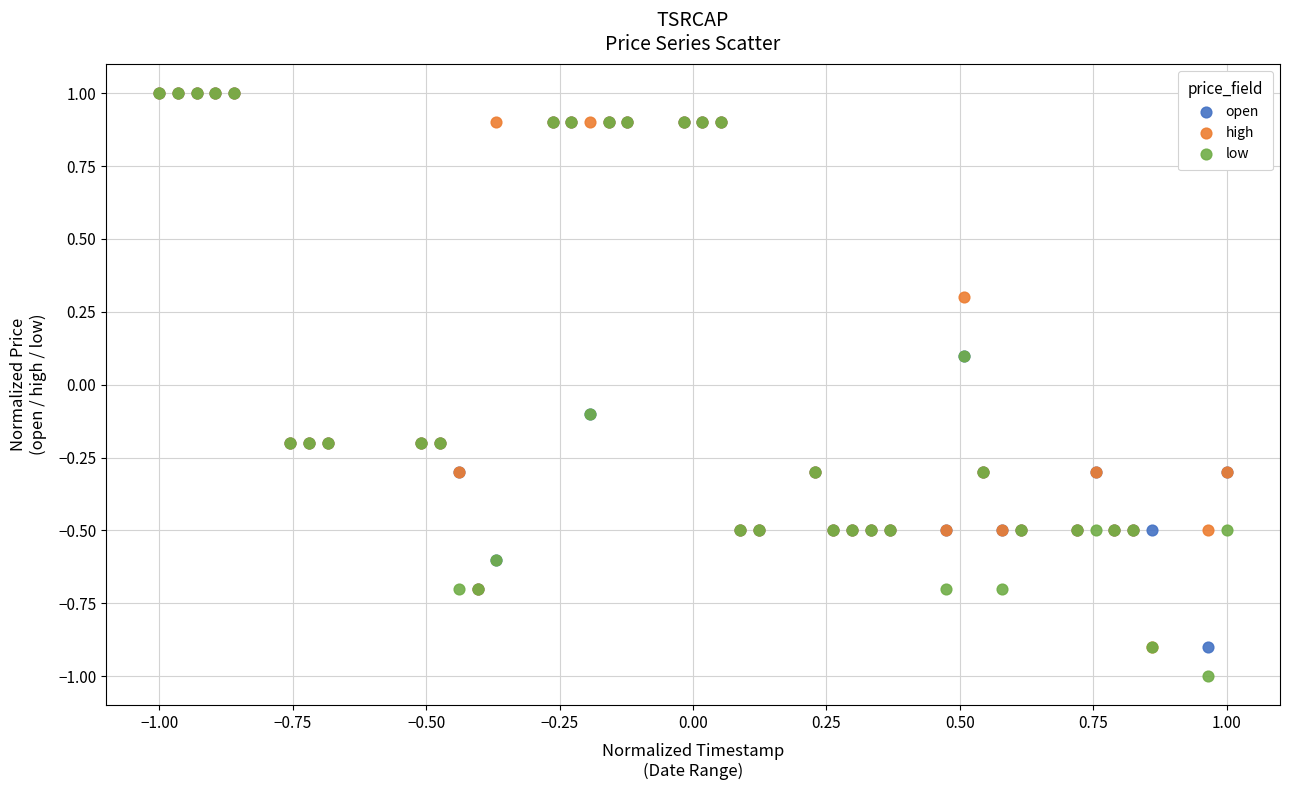

Which series has the widest spread of Y values?

low